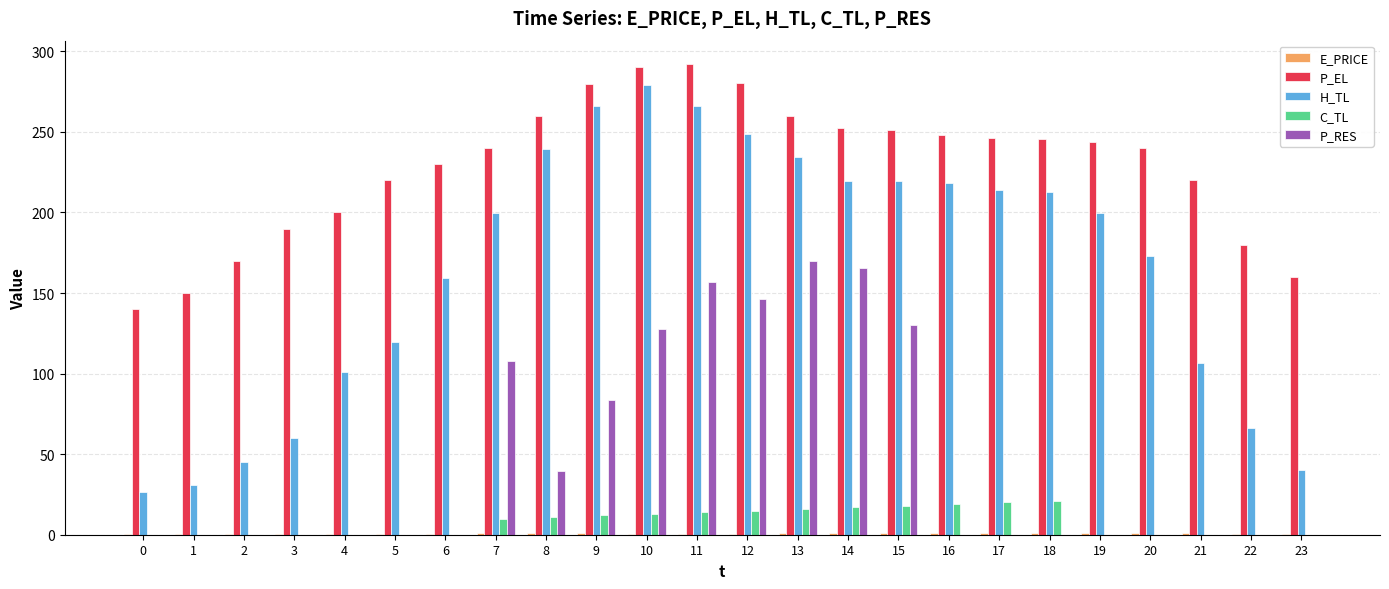

True or false: P_EL has a value of 459.4 at 8.

False